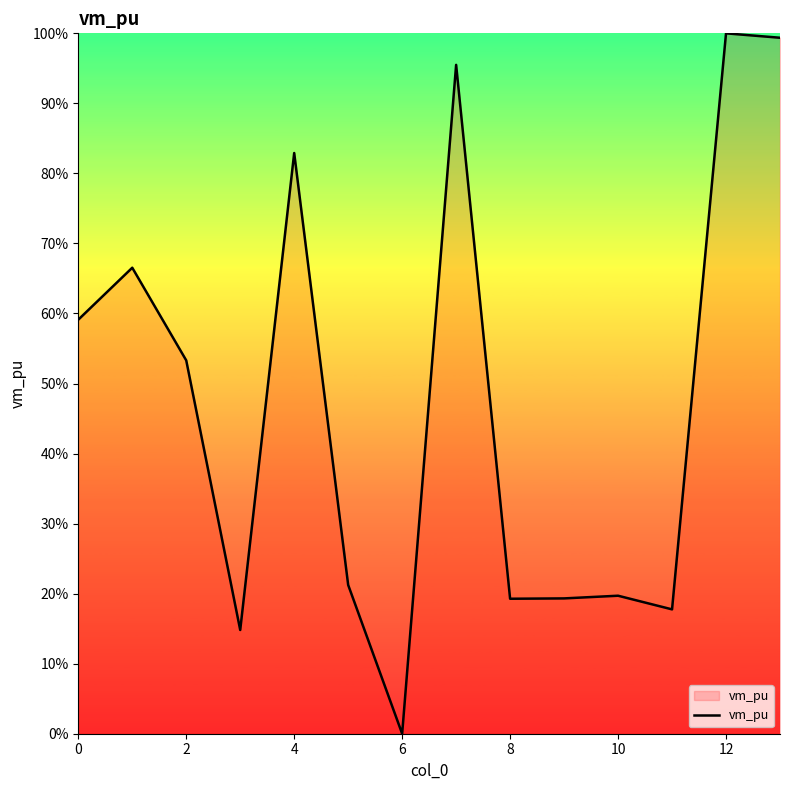

What is the difference between the maximum and minimum values?

100.0